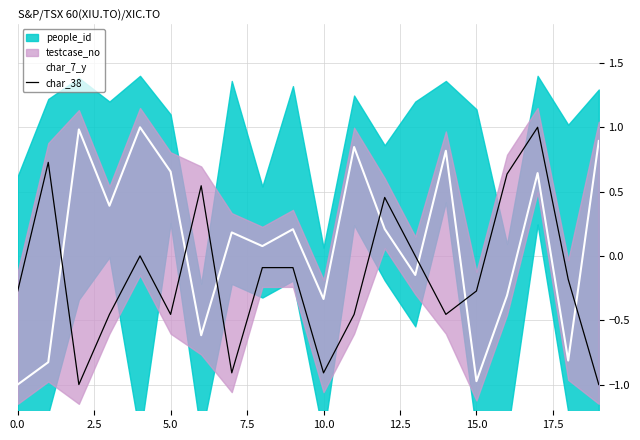

What is the smallest value displayed?

-1.0